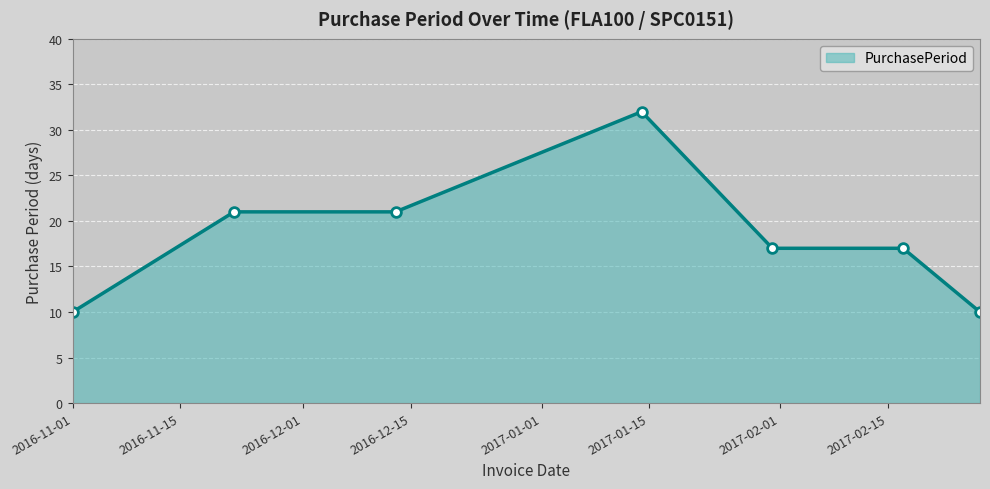

What is the value of the 5th point from the left?

17